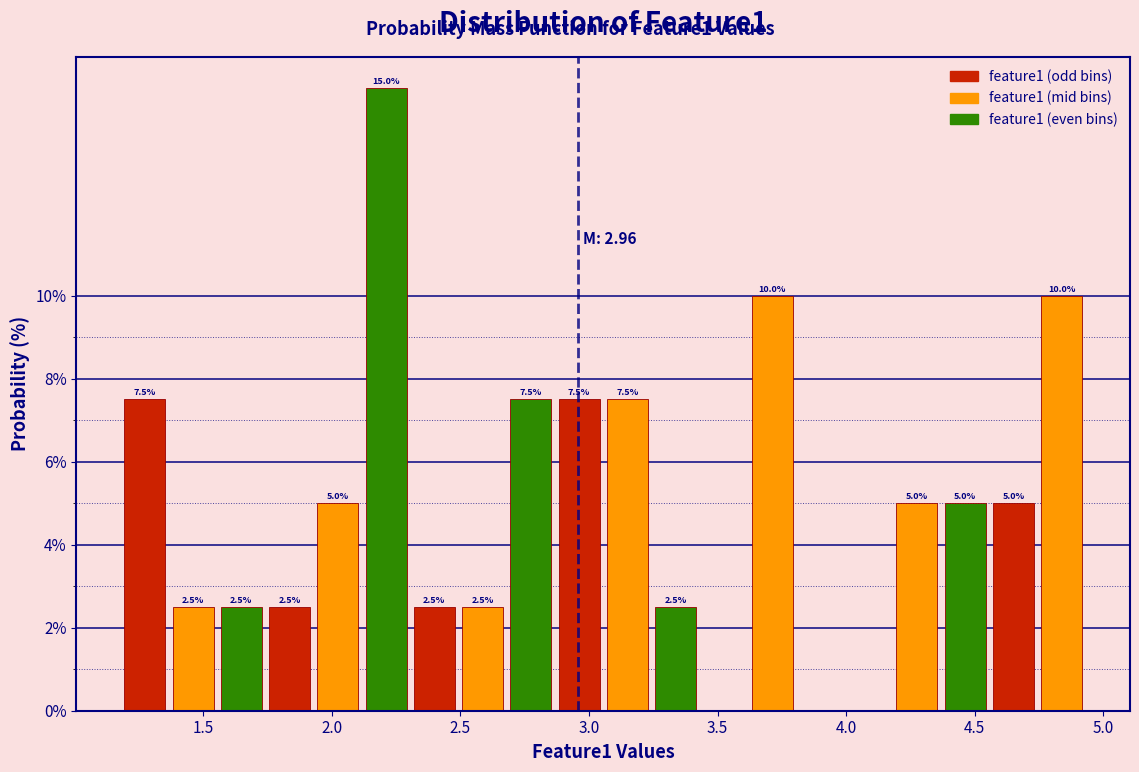

Around what value on the x-axis is the tallest bar? Give the approximate position of its centre, as read against the axis.

2.20